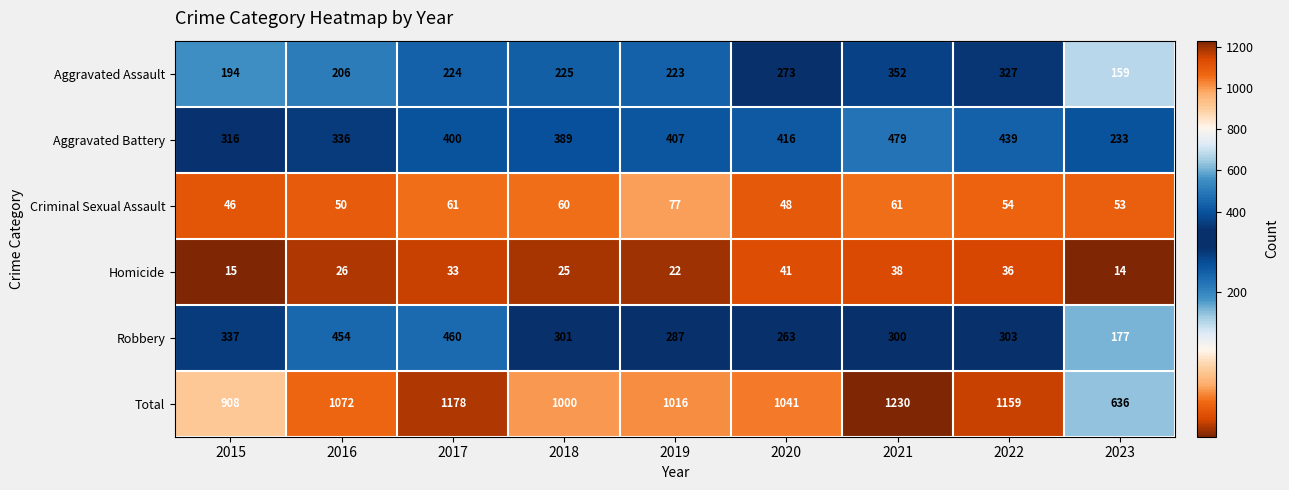

At which label is Aggravated Assault closest to 255?

2020